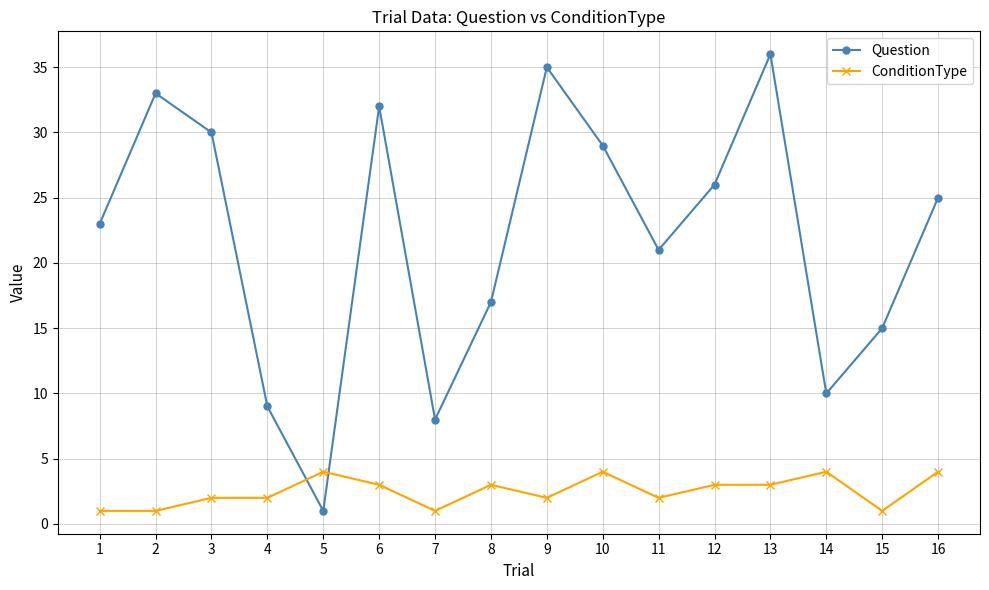

What is the value of the ConditionType point at the 10th from the left?

4